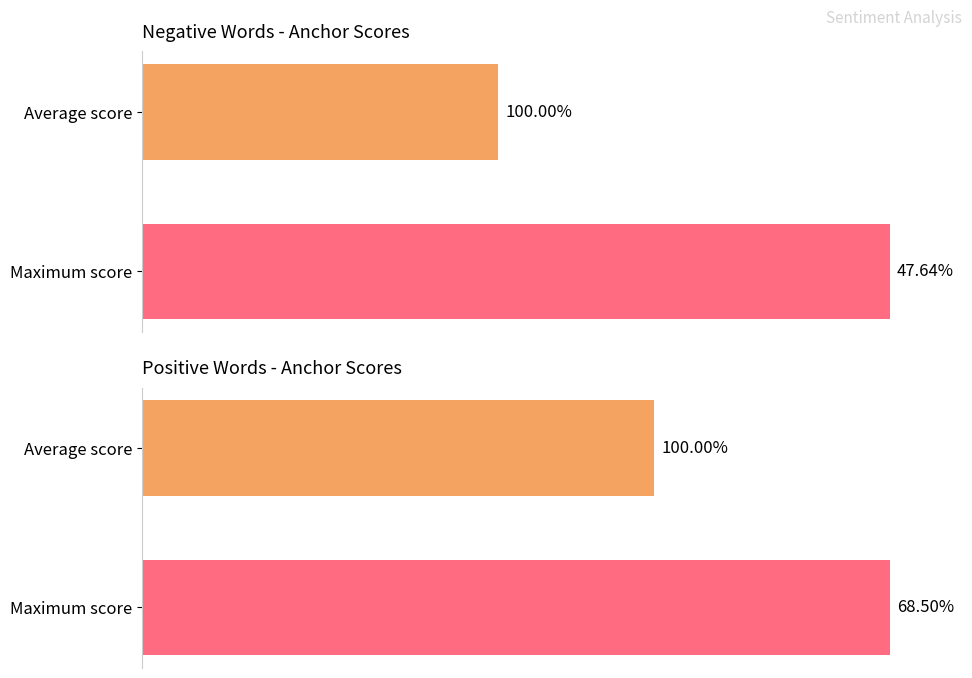

What is the average value of the Negative Words series?

73.8